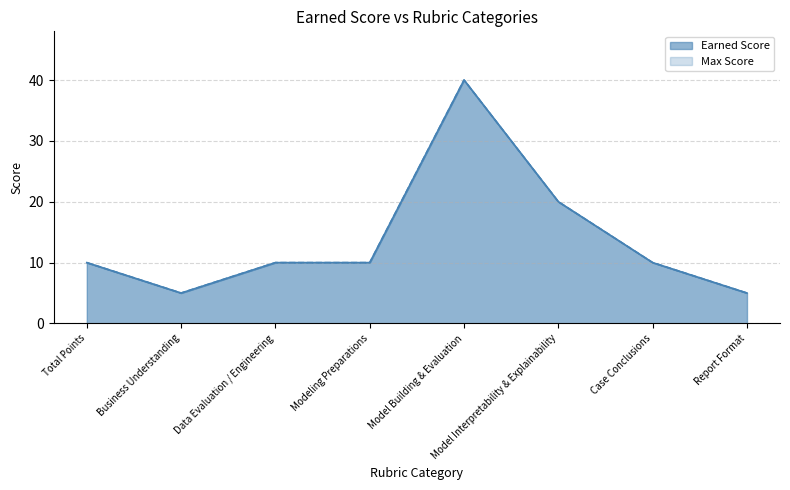

How many interior local valleys (lower than both neighbors) does the data have?

1